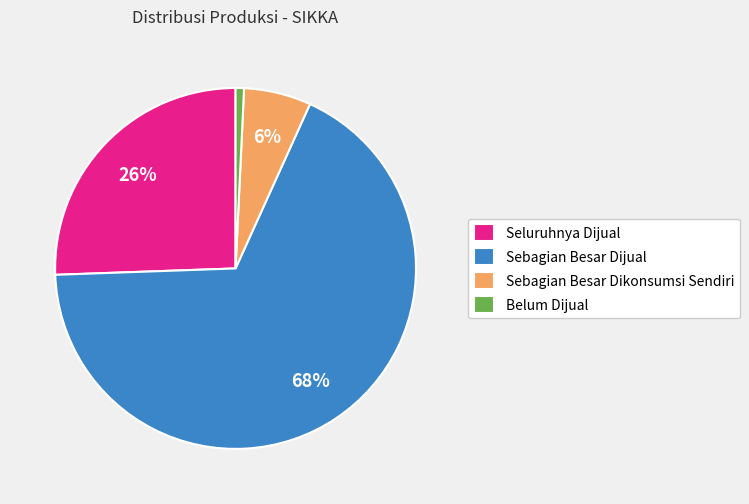

To the nearest percent, what is the difference between the Seluruhnya Dijual and Sebagian Besar Dikonsumsi Sendiri slice percentages?

20%